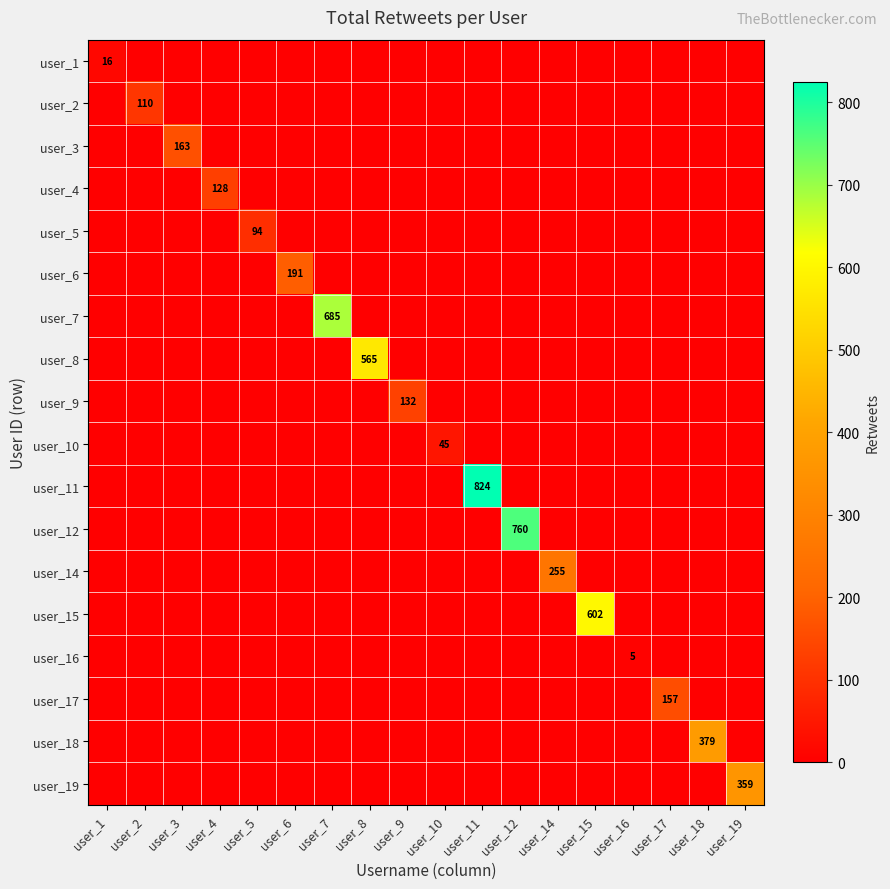

Which series has the largest range (max minus min)?

user_11